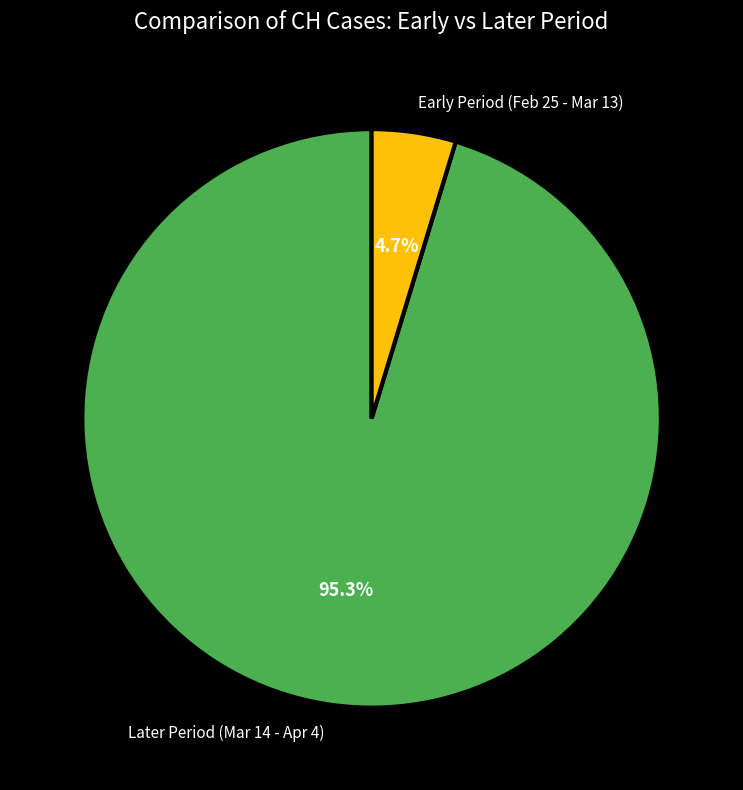

What is the total percentage of Later Period (Mar 14 - Apr 4) and Early Period (Feb 25 - Mar 13)?

100.0%